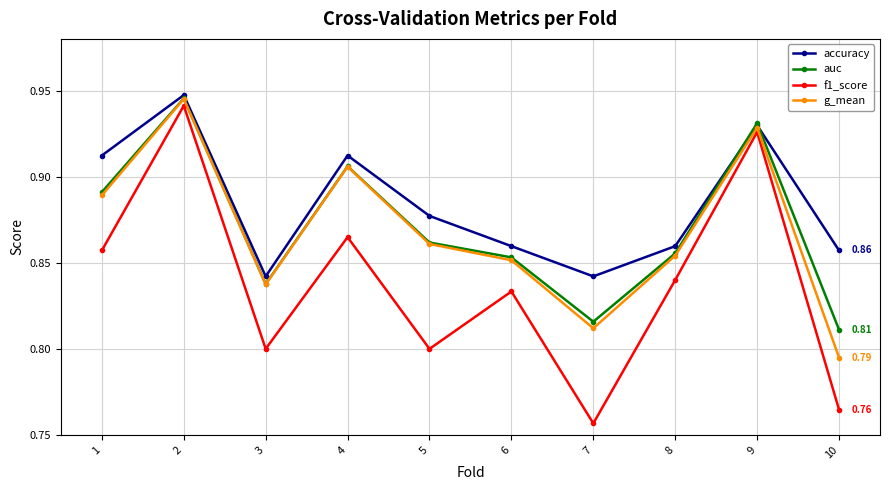

What is the total value across all series at 5?

3.4